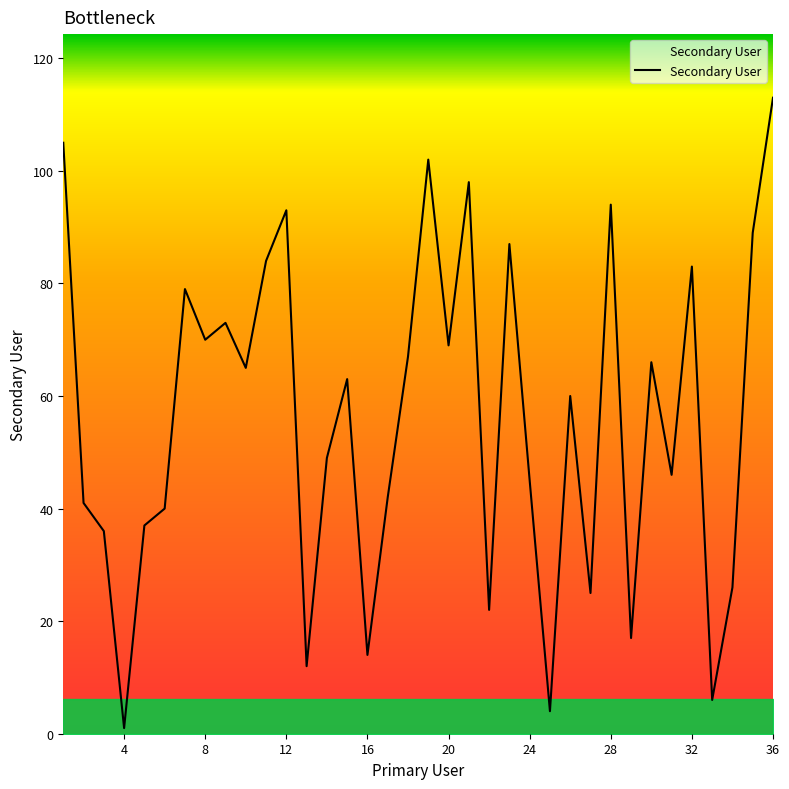

What is the difference between the maximum and minimum values?

112